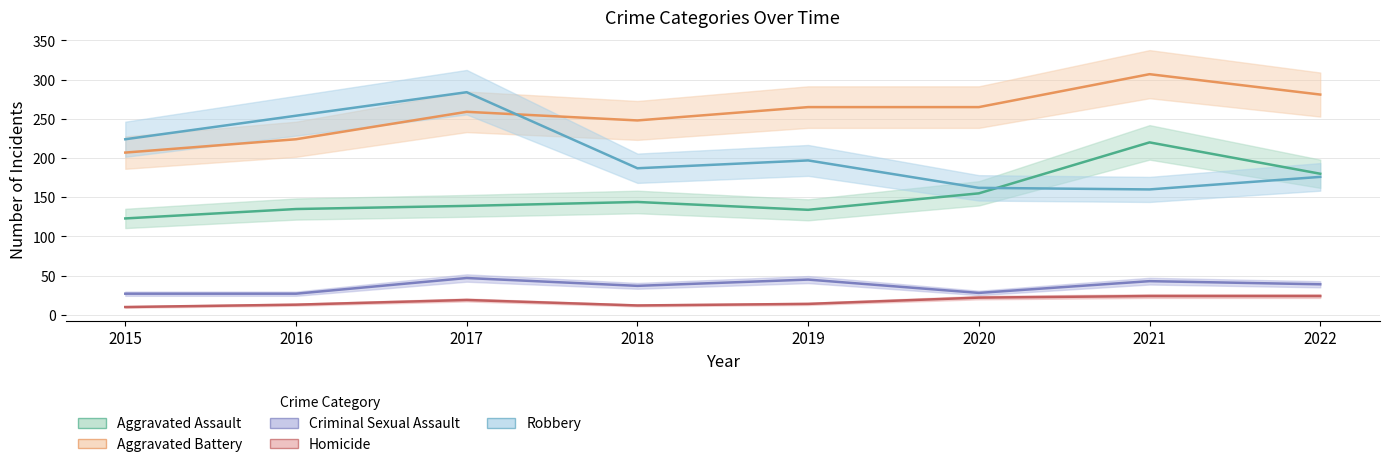

Which series has the widest spread of values?

Robbery